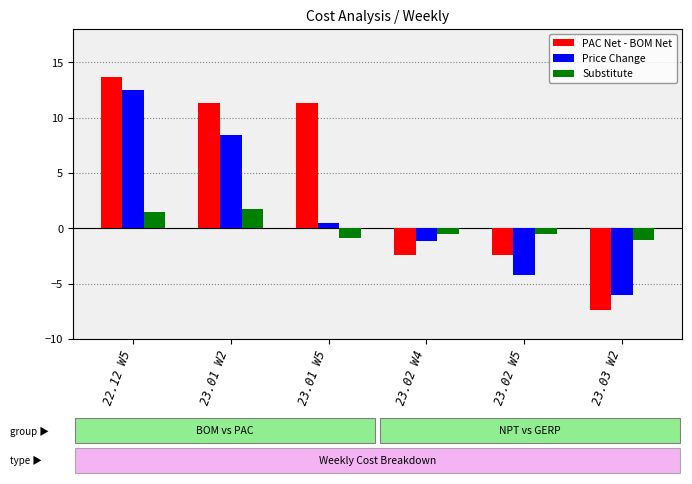

Which series has the largest total across all categories?

PAC Net - BOM Net